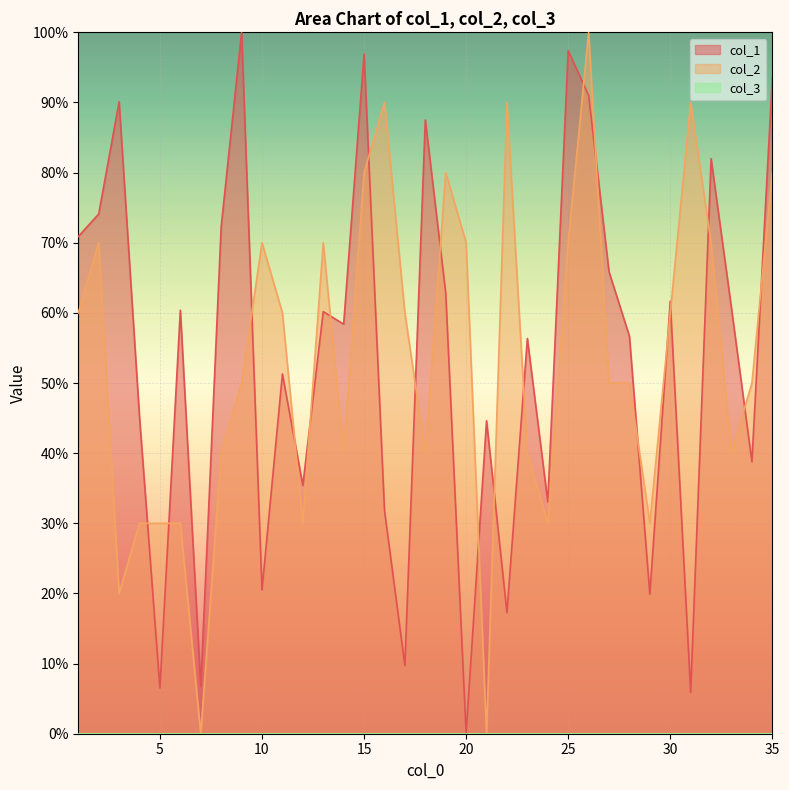

True or false: col_2 has more than 0 points higher than both neighbors.

True